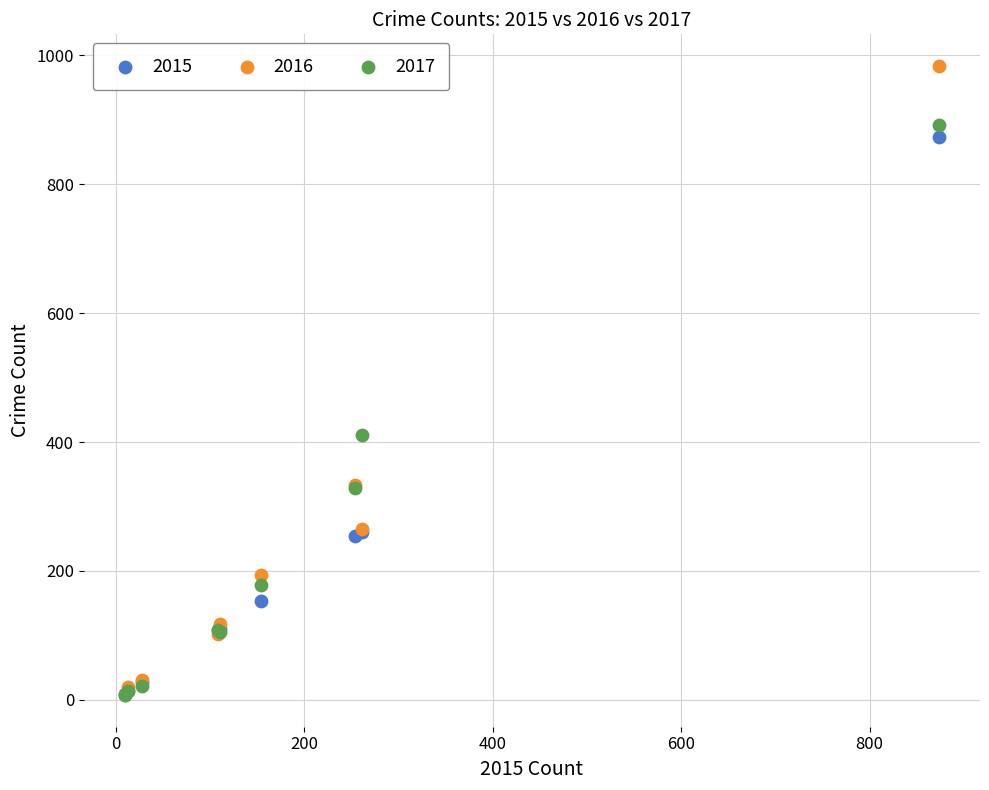

Which series contains the highest Y value?

2016